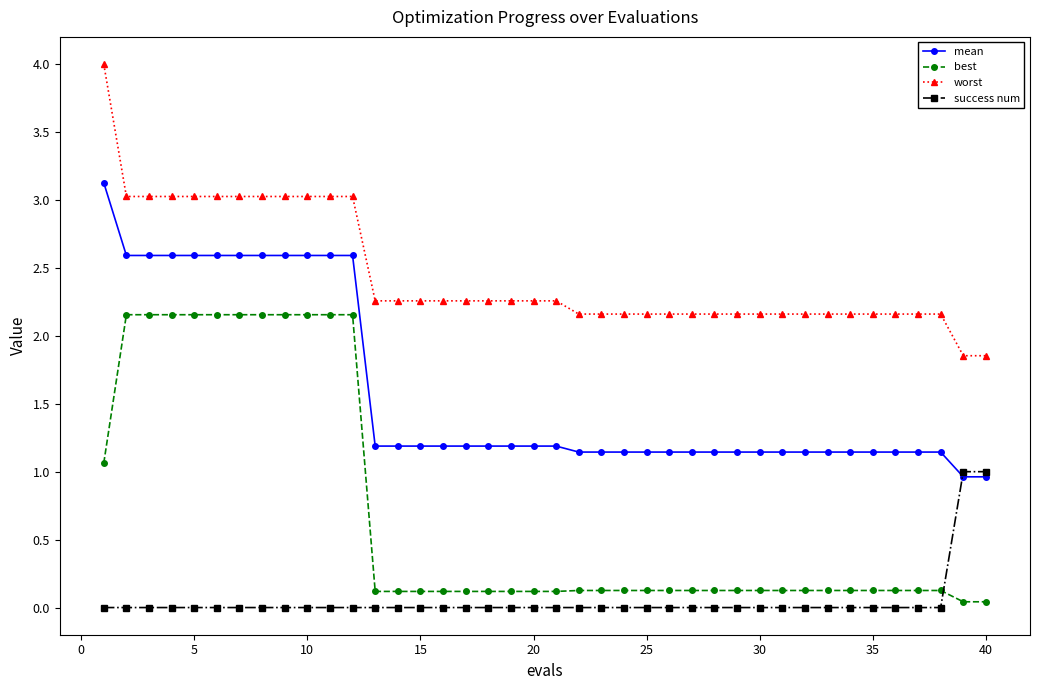

How many times do success num and mean cross each other?

1